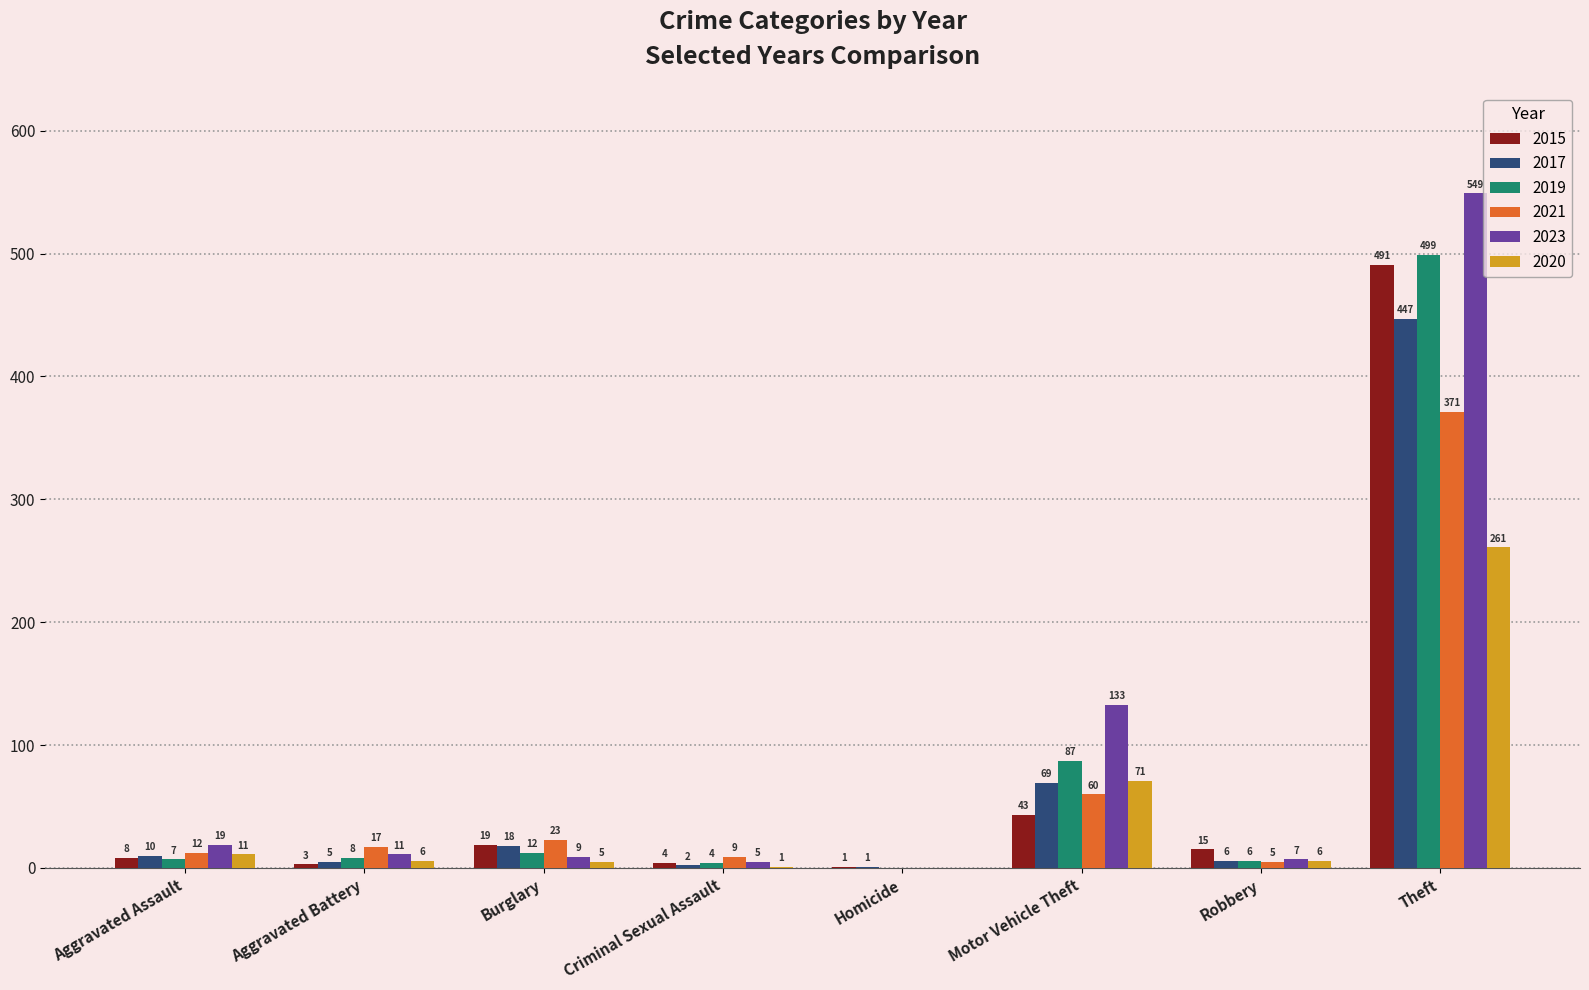

Is the value of 2019 at Theft greater than the value of 2017 at Aggravated Battery?

Yes